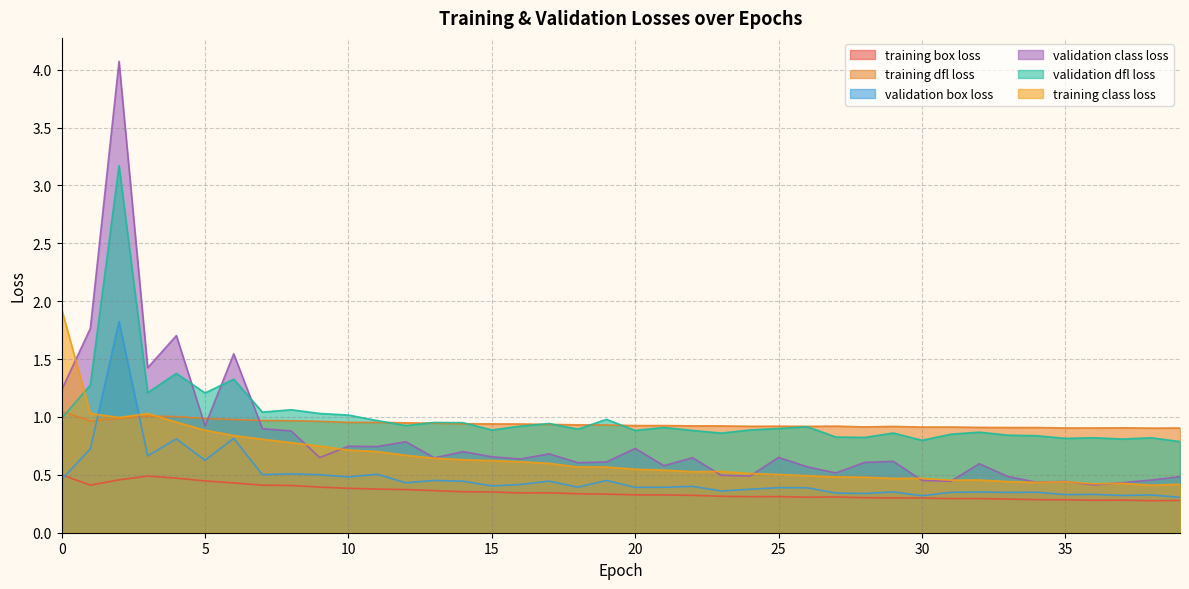

How many lines are shown in the chart?

6